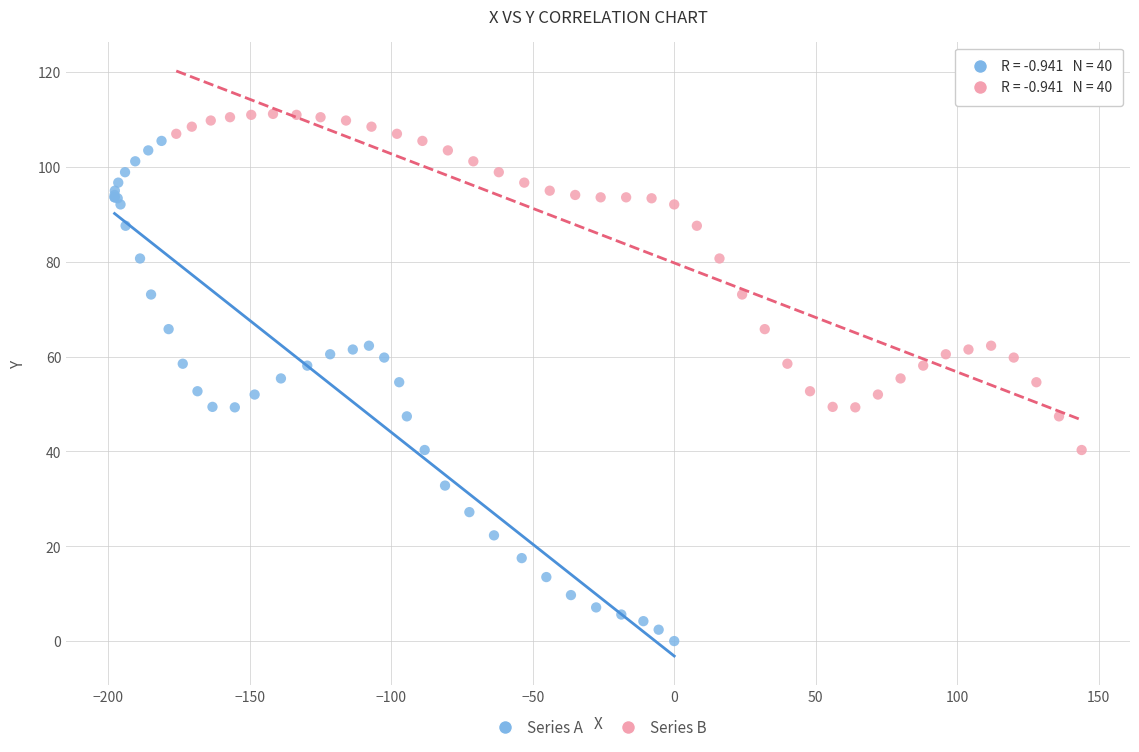

Which series contains the lowest Y value?

Series A